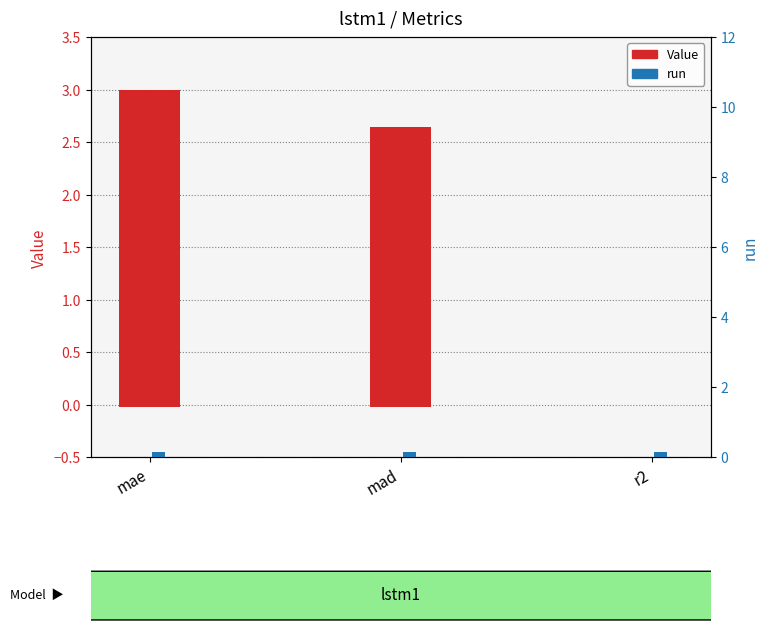

What is the label of the 3rd bar from the left?

r2